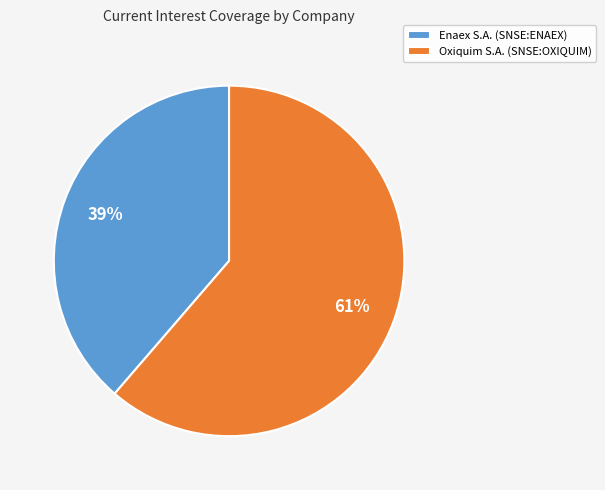

Does Oxiquim S.A. (SNSE:OXIQUIM) account for over 50% of the chart?

Yes